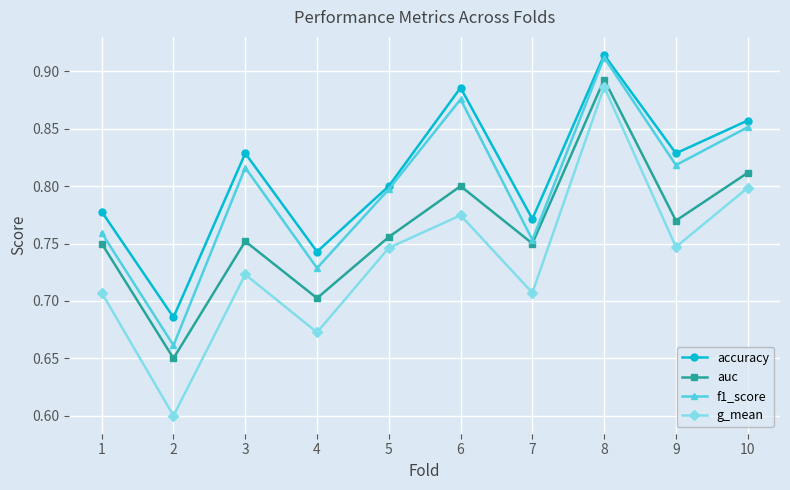

How many lines are shown in the chart?

4